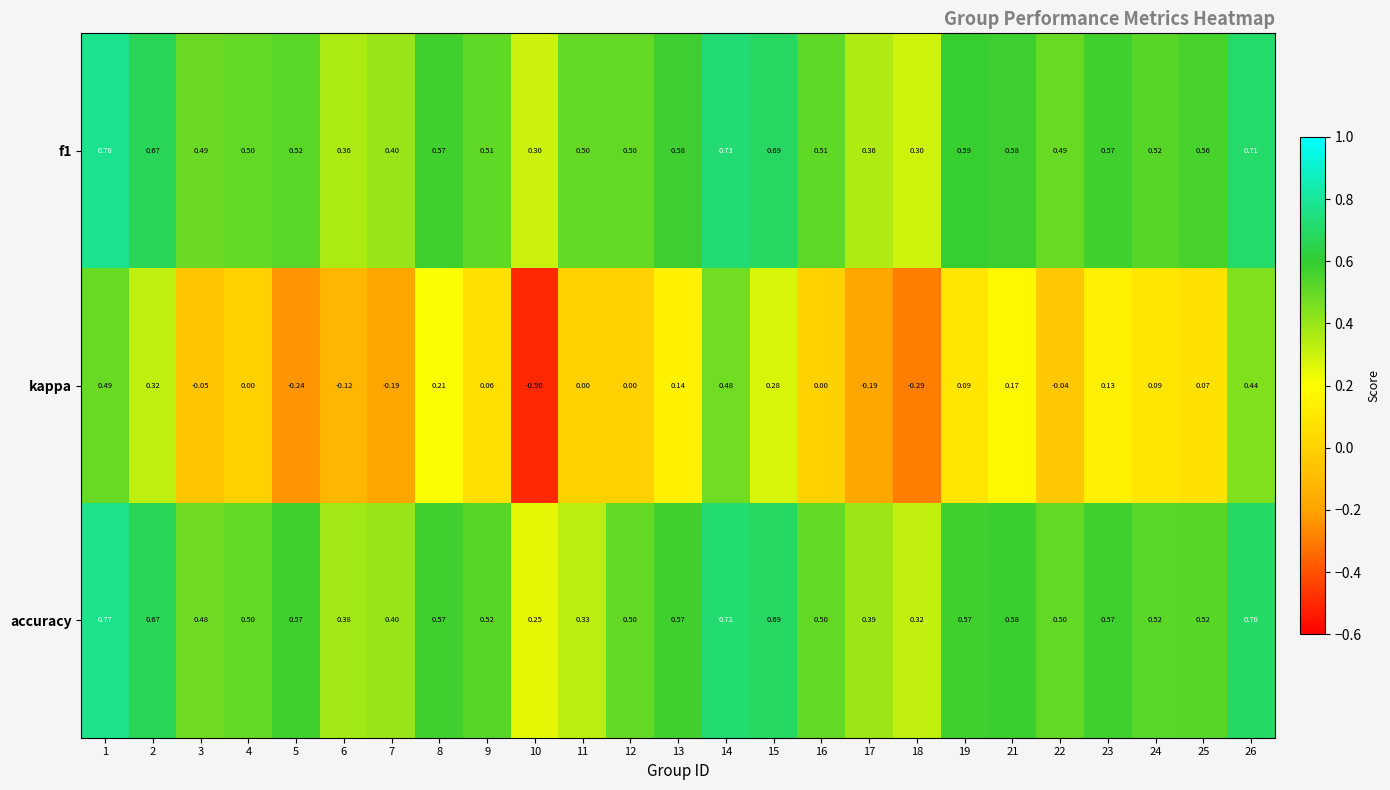

Count the number of categories in the chart.

25